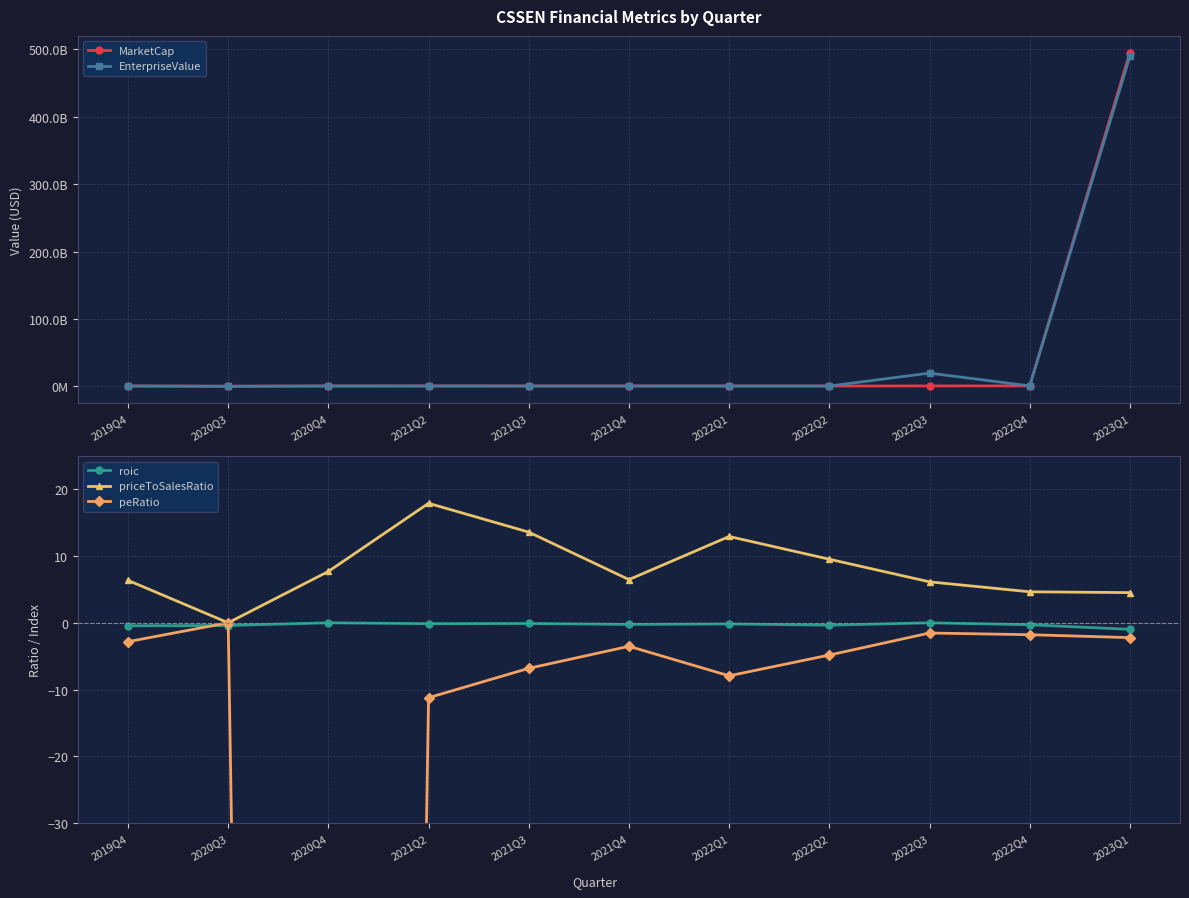

True or false: peRatio and priceToSalesRatio cross at least once.

False